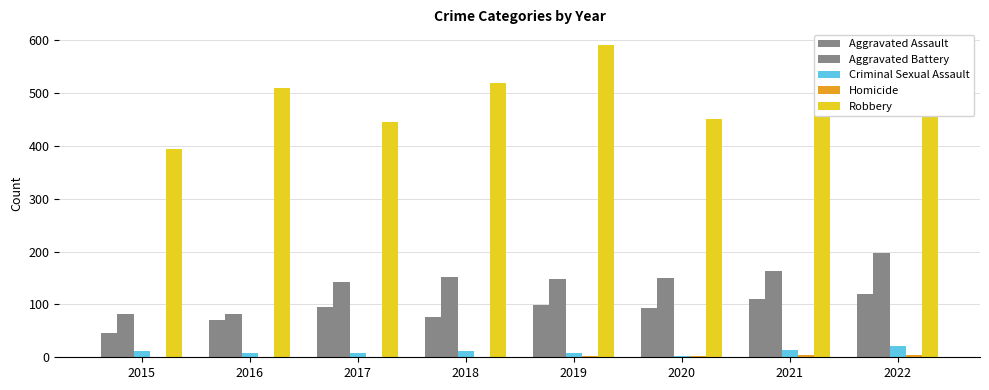

Count the number of categories in the chart.

8